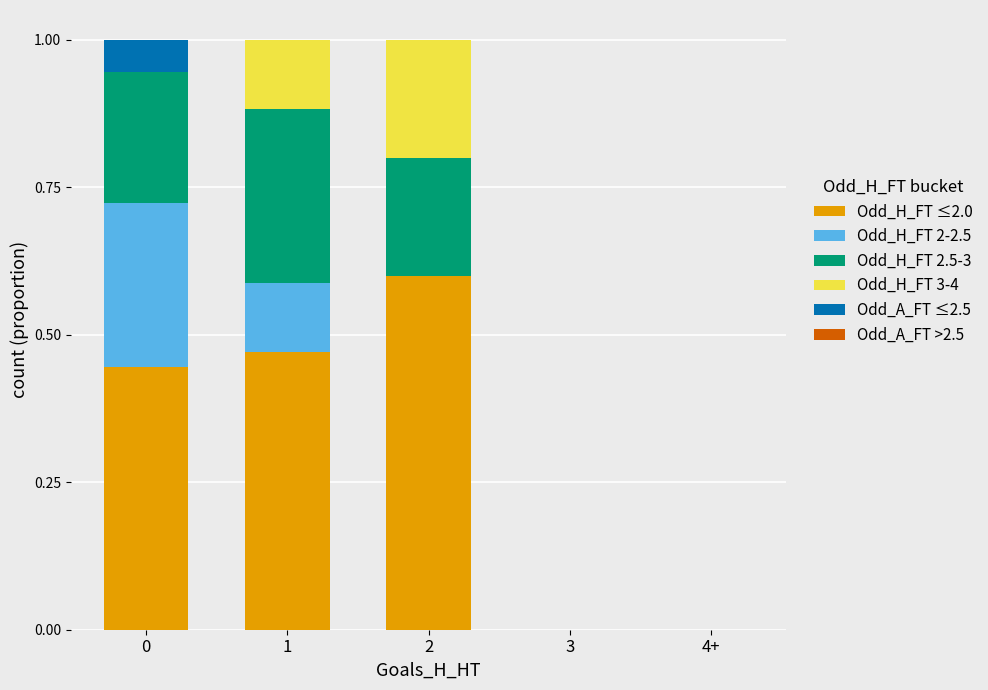

What is the total value across all series at 1?

1.0